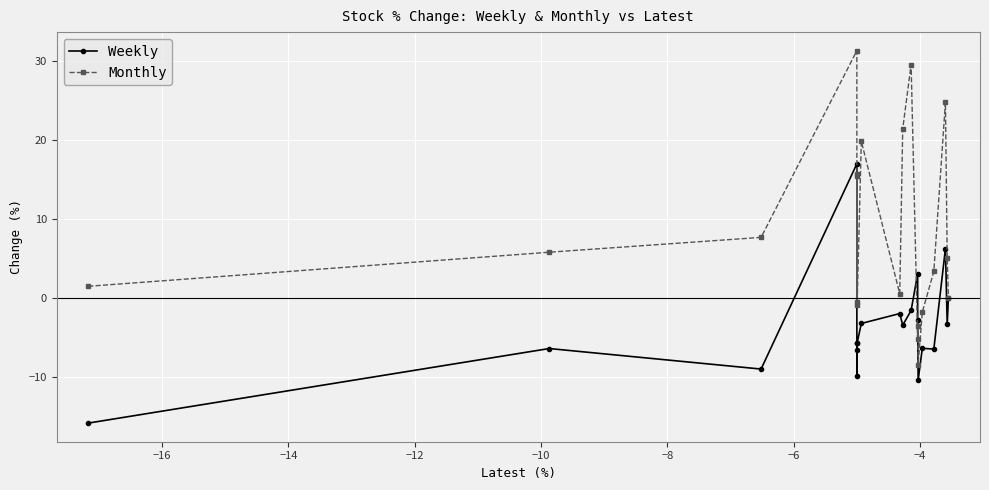

Which series has the largest total across all categories?

Monthly